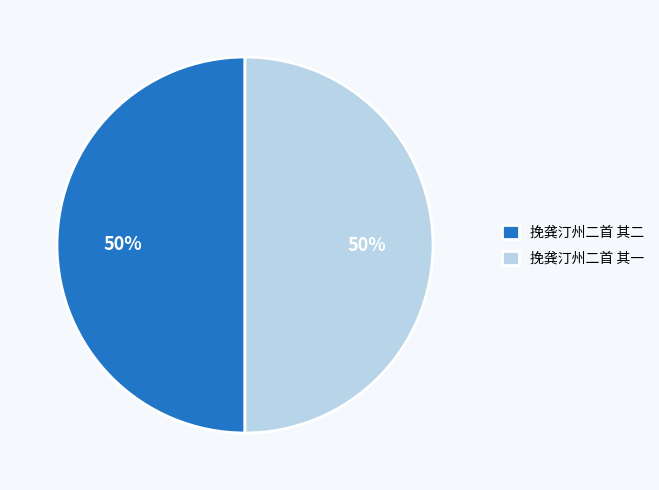

True or false: 挽龚汀州二首 其一 accounts for 50% of the total.

True